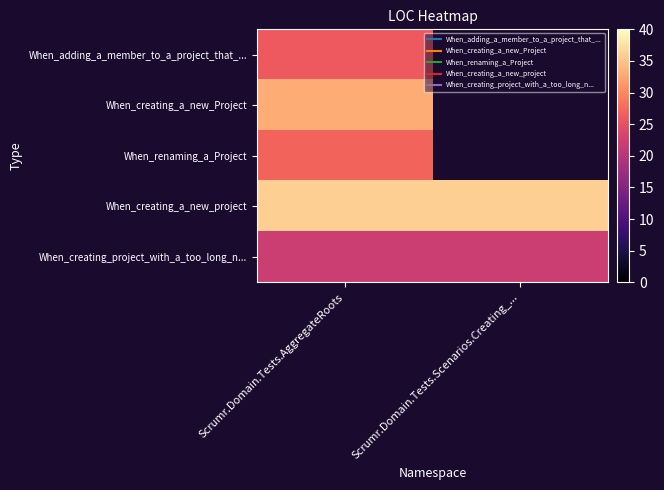

The When_creating_project_with_a_too_long_n... series shows 11.2 at Scrumr.Domain.Tests.AggregateRoots. True or false?

False